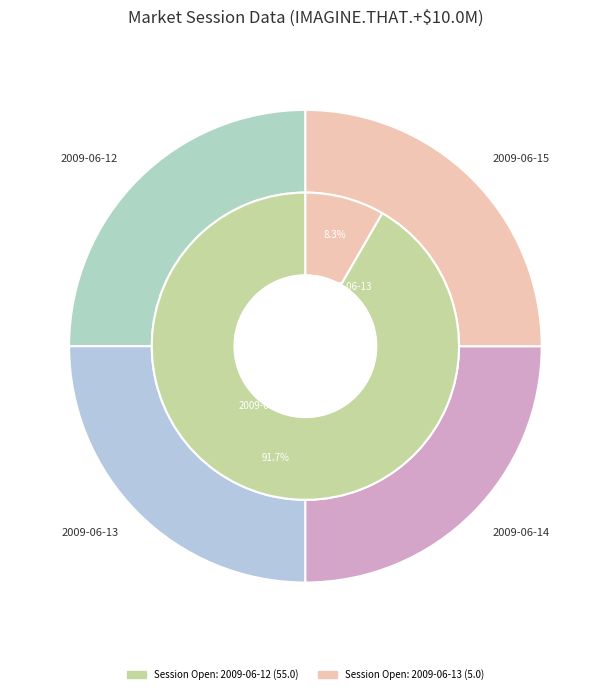

Is there a majority slice in this chart?

Yes